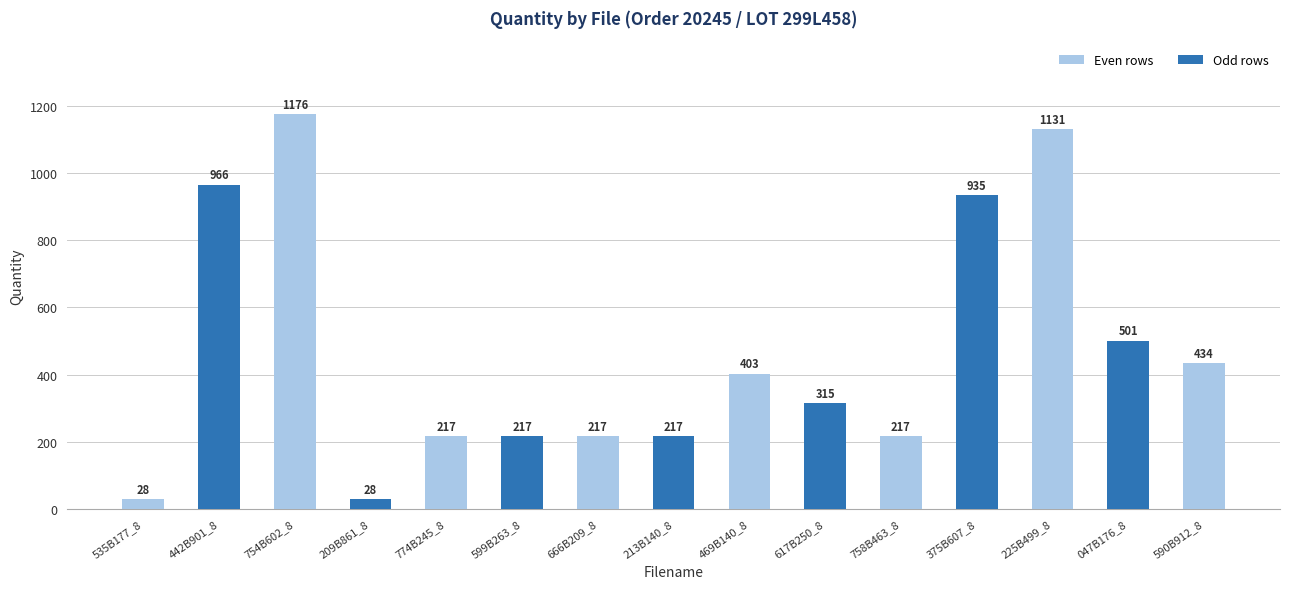

Which label corresponds to the largest value in the chart?

754B602_8